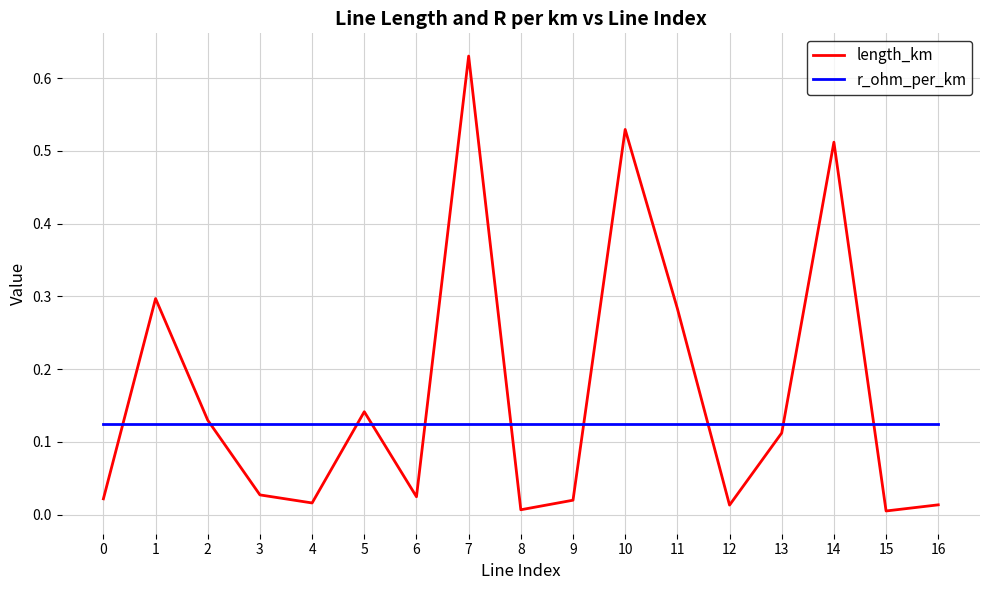

True or false: r_ohm_per_km has a value of 0.2 at 1.

False